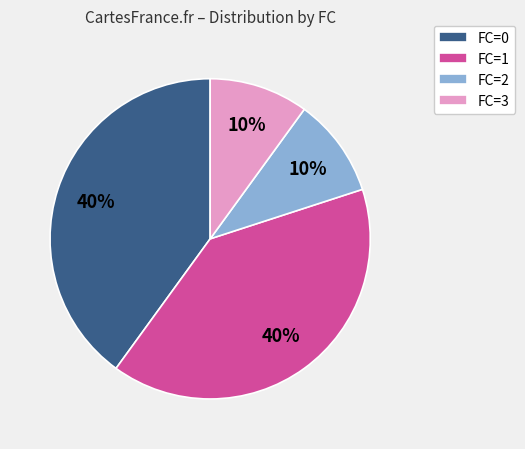

Combined, do FC=1 and FC=0 account for over 50%?

Yes